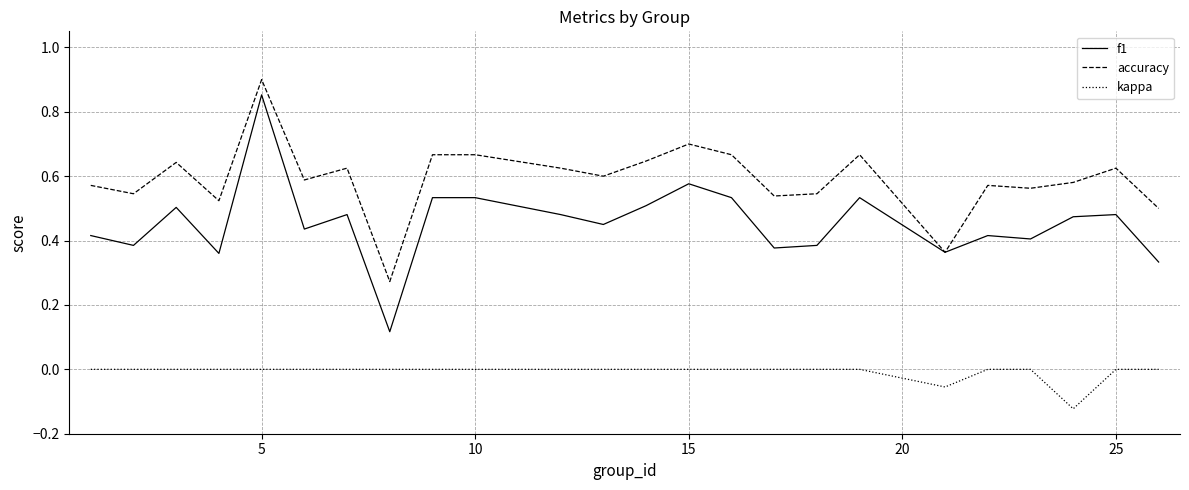

Is this an area chart (filled region under the line)?

No